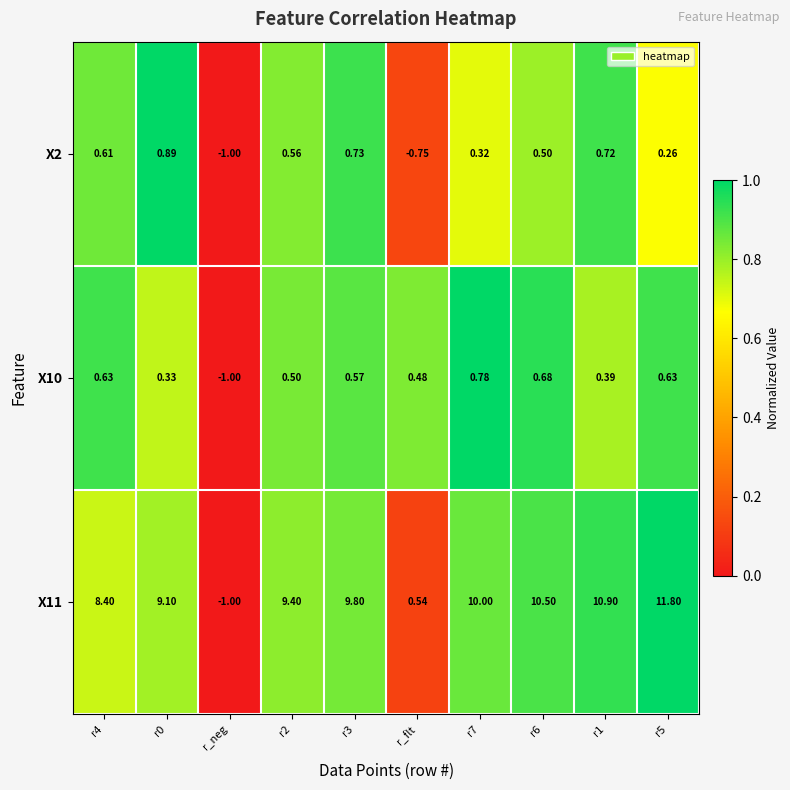

How many values in X2 are above zero?

8